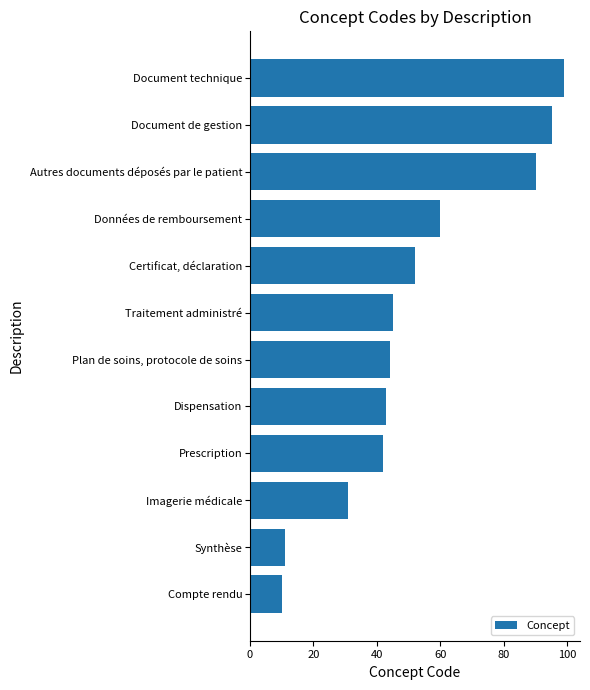

Where is the data nearest to the value 54?

Certificat, déclaration